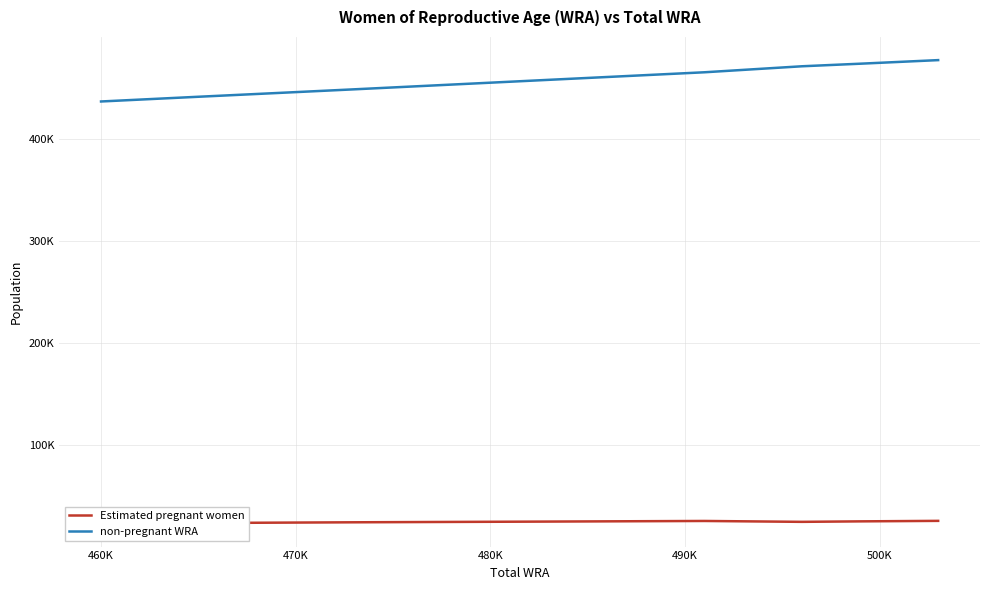

What is the difference between the second highest and minimum values in the Estimated pregnant women series?

2403.3